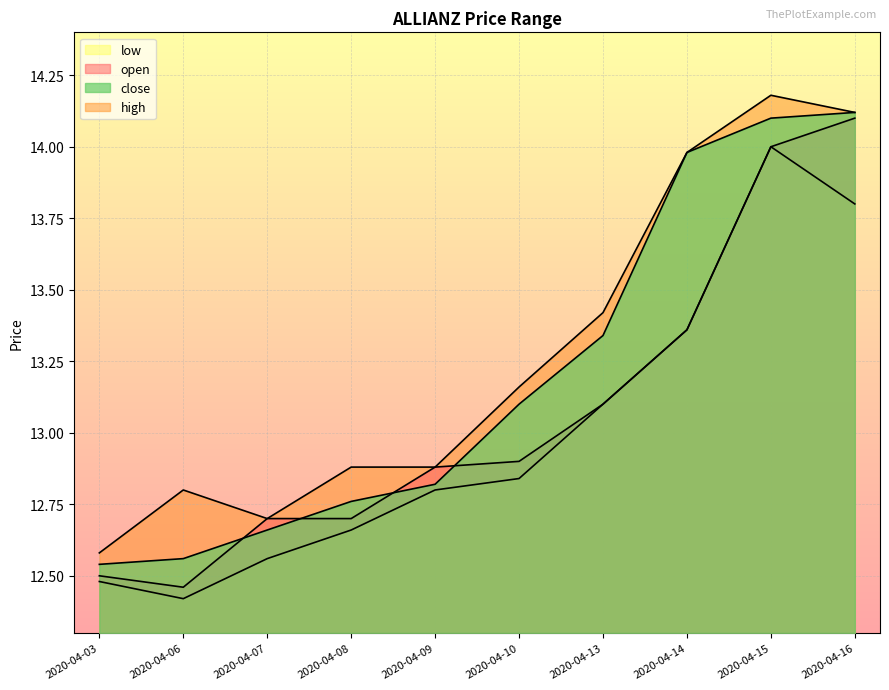

Rank the series by their maximum value, from lowest to highest.

low, open, close, high